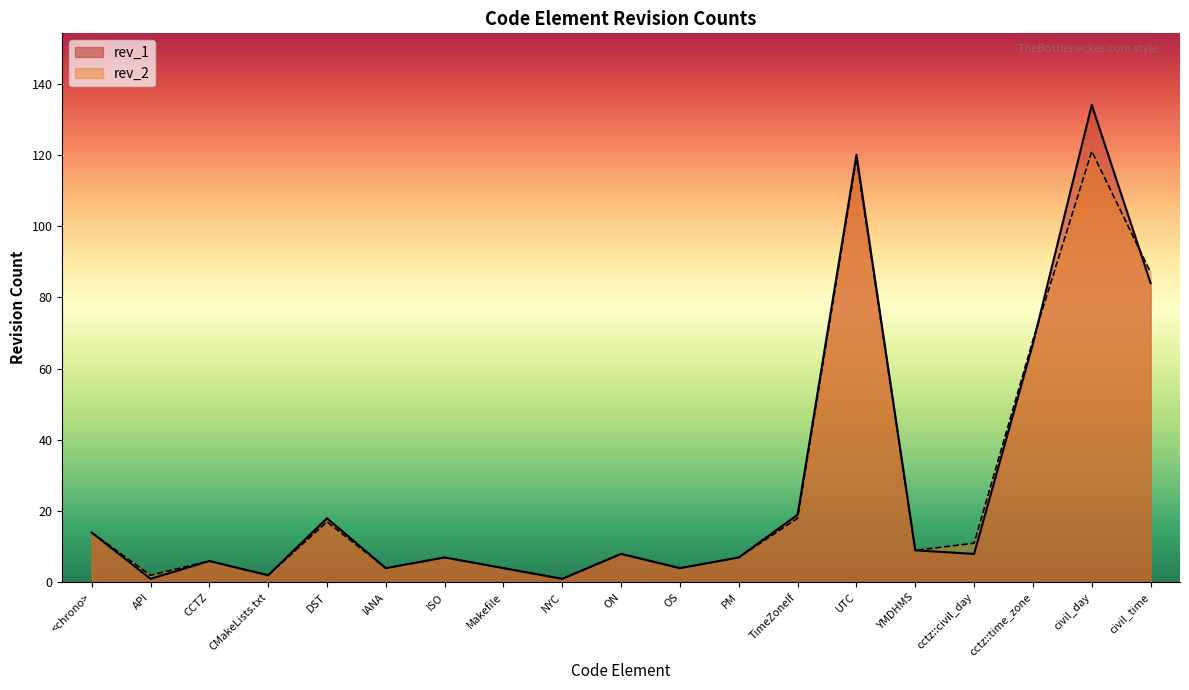

Reading left to right, transcribe all the data shown in this chart.

rev_1: <chrono>=14	API=1	CCTZ=6	CMakeLists.txt=2	DST=18	IANA=4	ISO=7	Makefile=4	NYC=1	ON=8	OS=4	PM=7	TimeZoneIf=19	UTC=120	YMDHMS=9	cctz::civil_day=8	cctz::time_zone=67	civil_day=134	civil_time=84
rev_2: <chrono>=14	API=2	CCTZ=6	CMakeLists.txt=2	DST=17	IANA=4	ISO=7	Makefile=4	NYC=1	ON=8	OS=4	PM=7	TimeZoneIf=18	UTC=119	YMDHMS=9	cctz::civil_day=11	cctz::time_zone=68	civil_day=121	civil_time=87